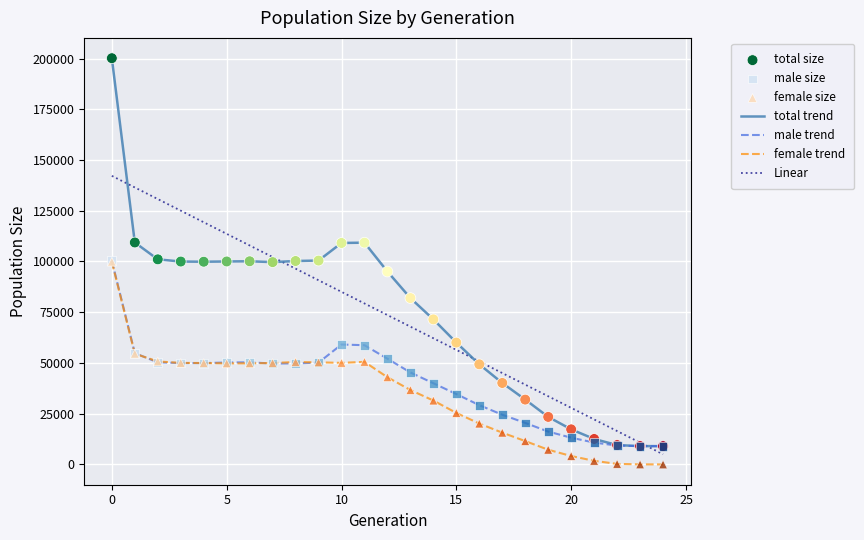

Which series has the widest spread of values?

total trend